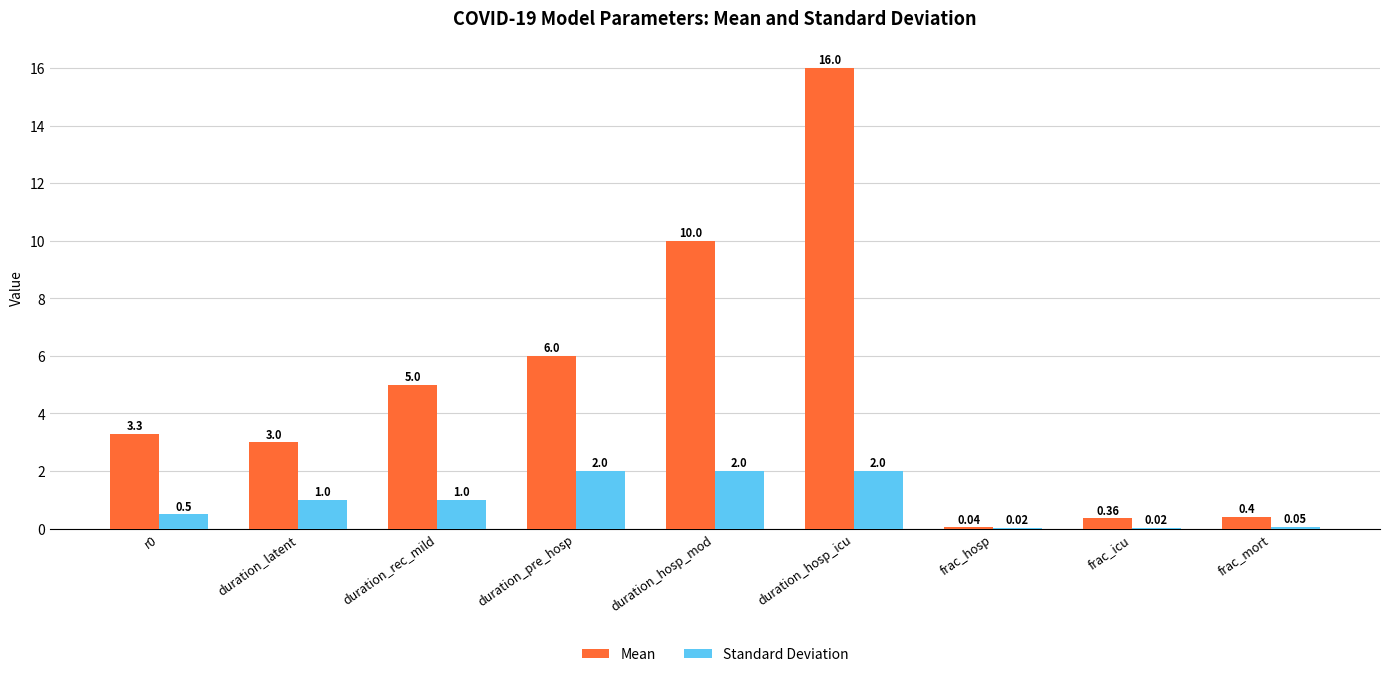

Are the bars grouped side by side (vs. stacked)?

Yes